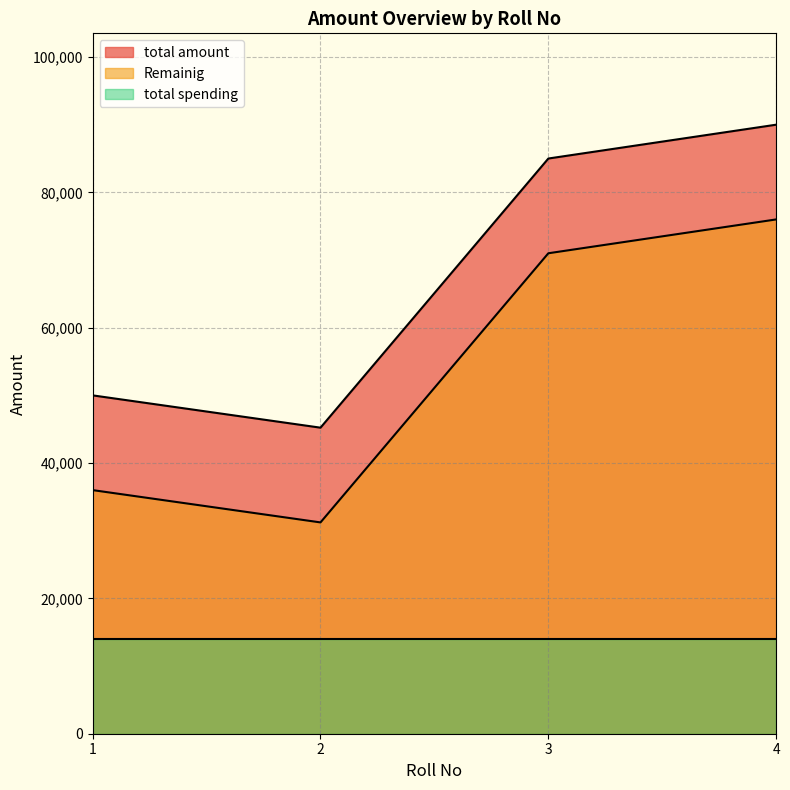

True or false: total amount and Remainig cross at least once.

False